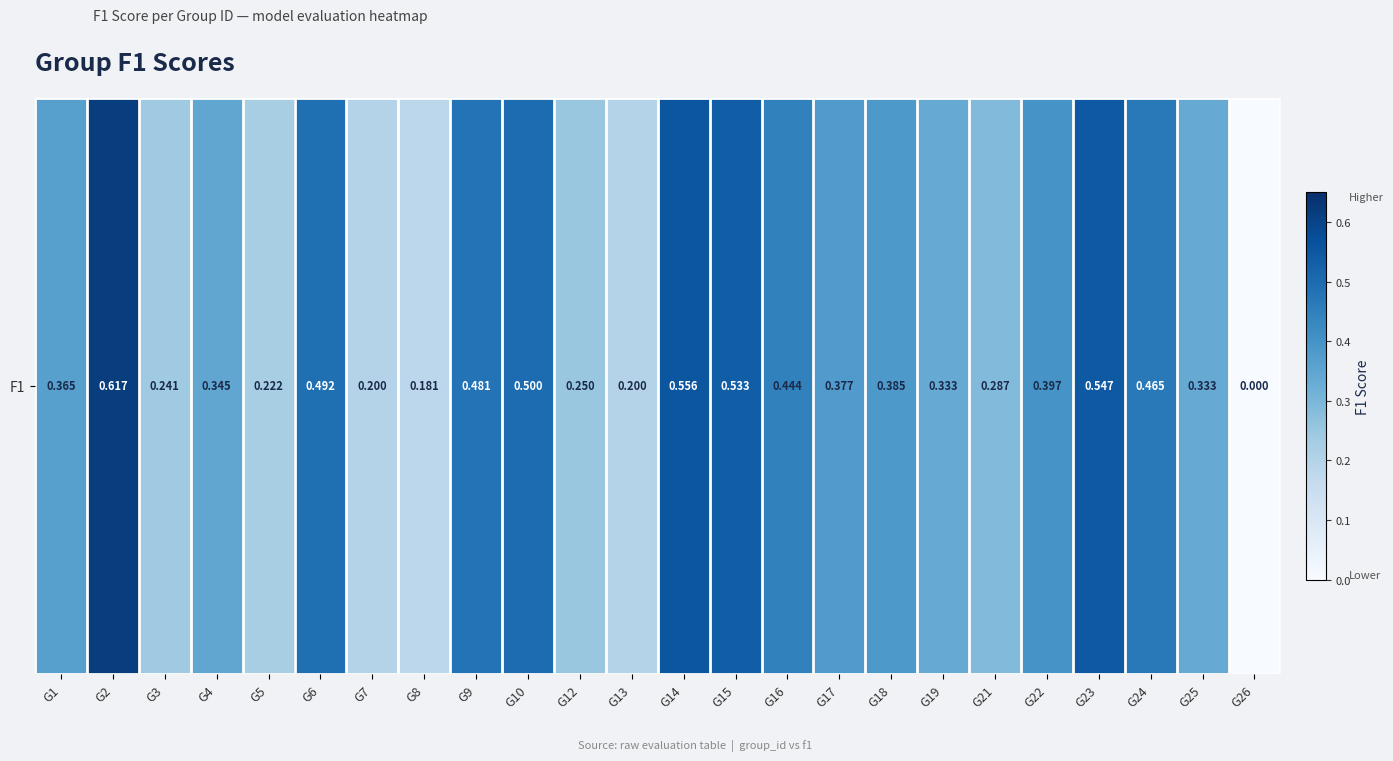

Read the value at G3.

0.2